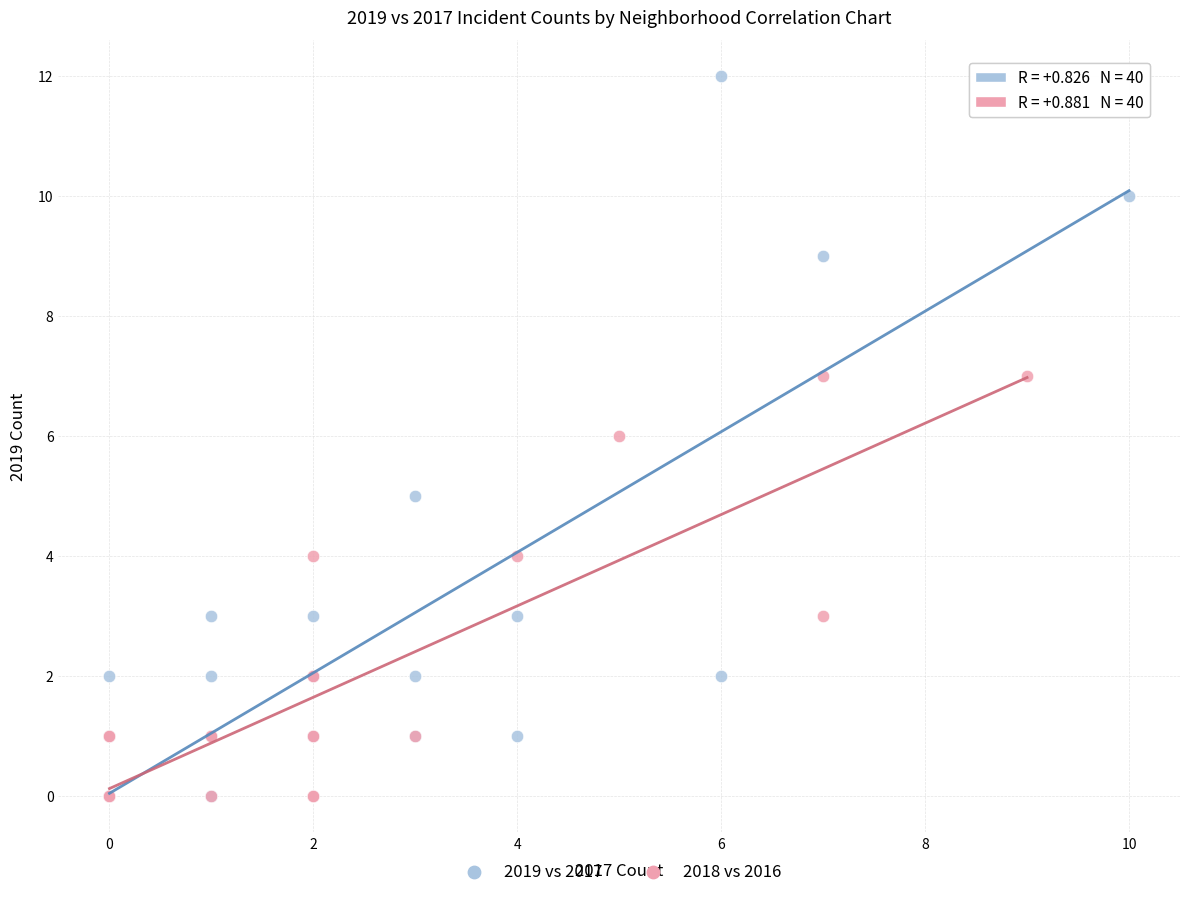

Which series has the widest spread of Y values?

2019 vs 2017